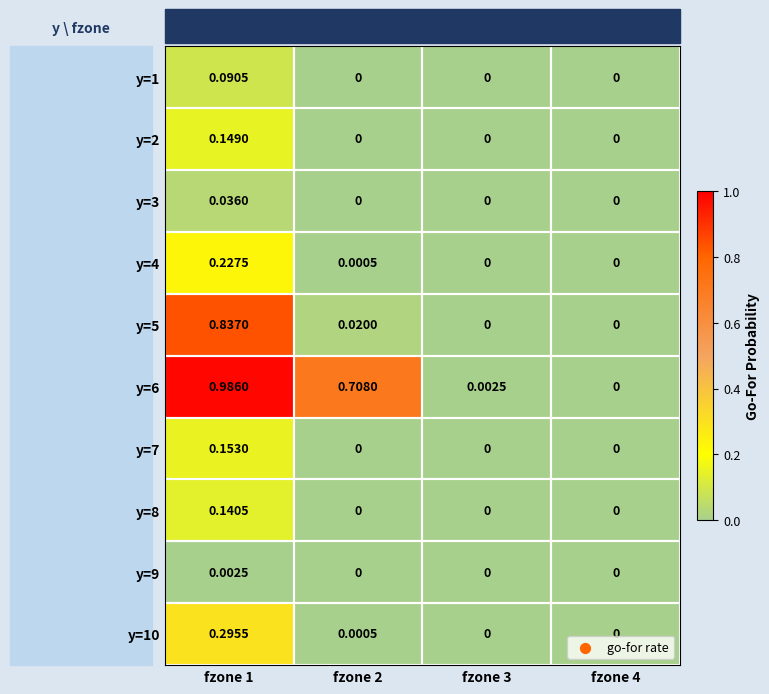

How many series are shown in this chart?

10